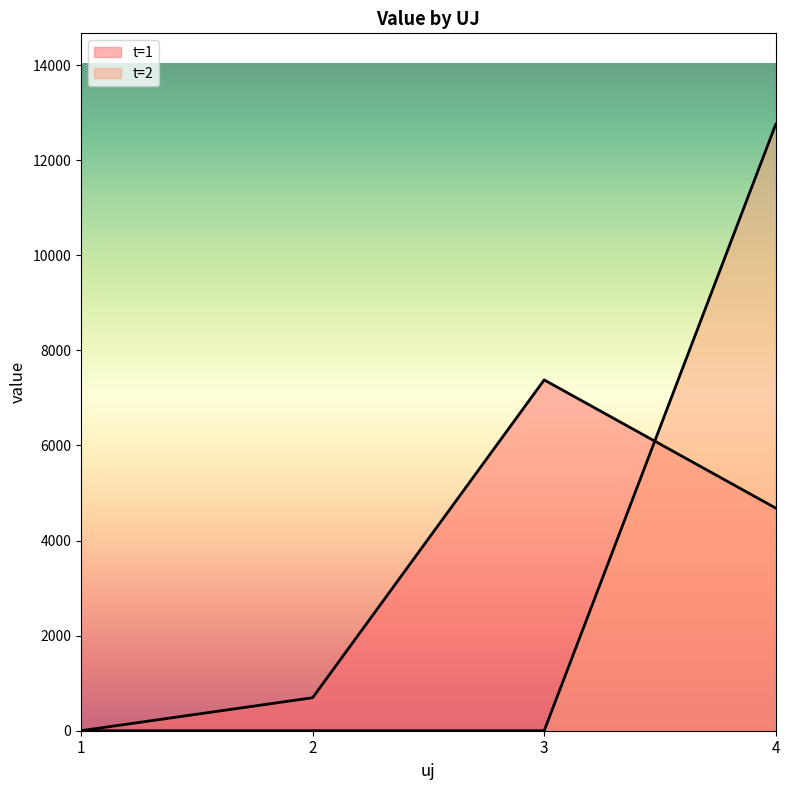

Which series has the largest total across all categories?

t=1